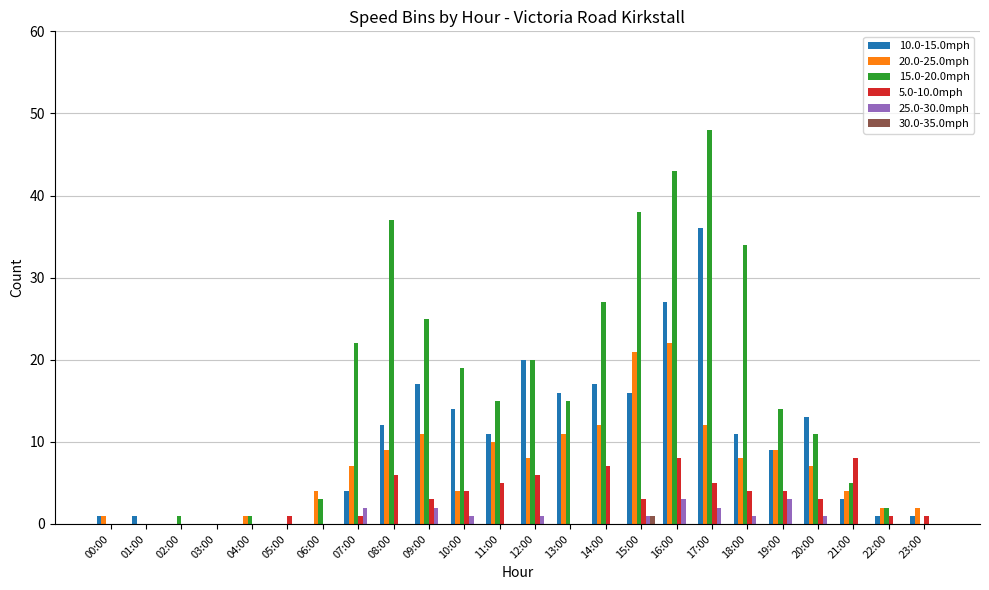

Which series has the largest total across all categories?

15.0-20.0mph